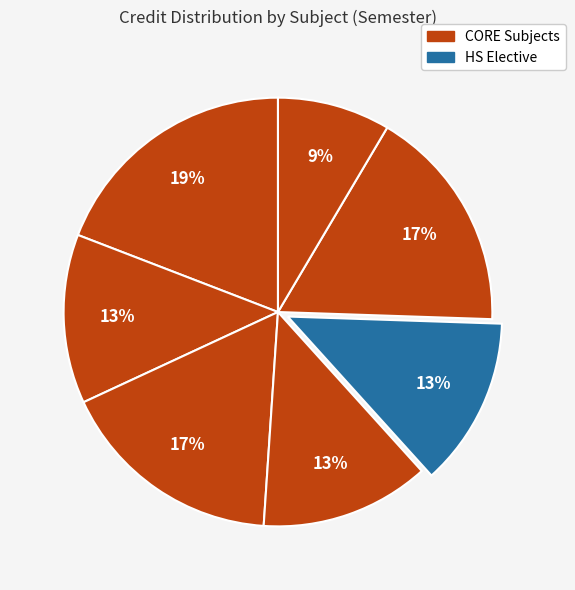

How many segments does this pie chart have?

7